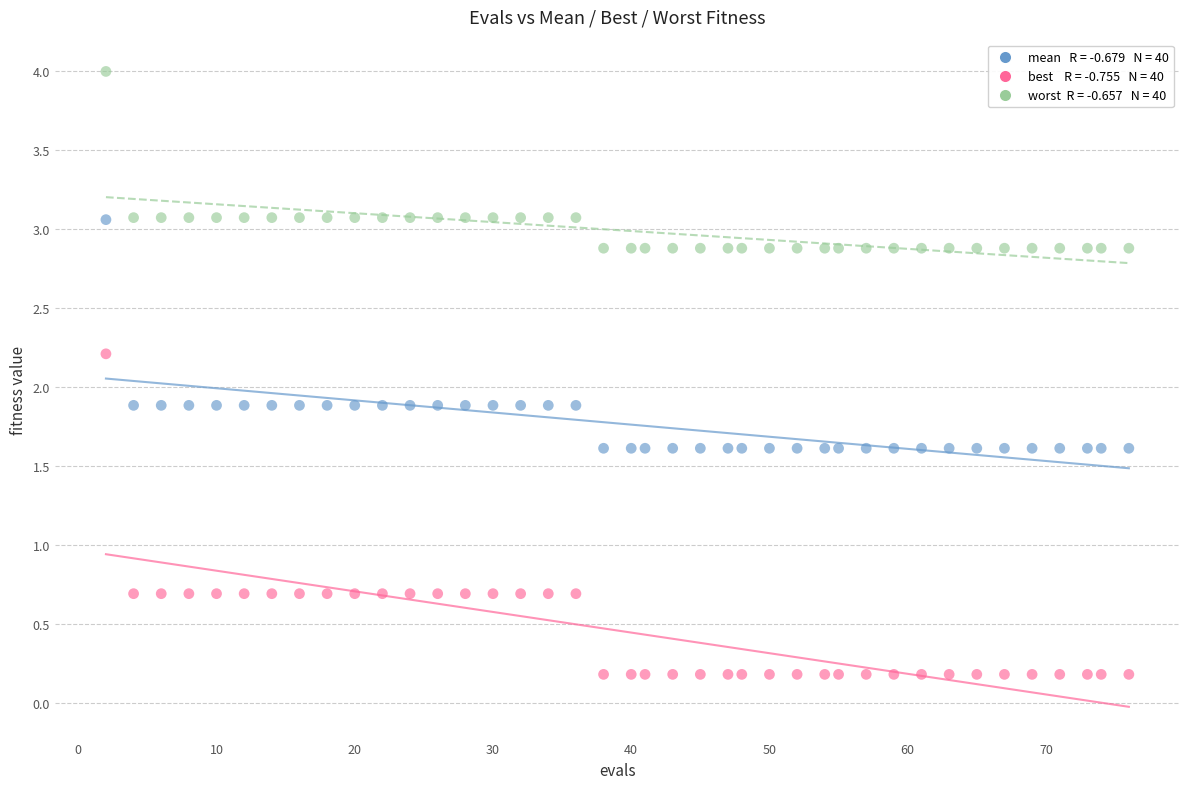

Across all data points, what is the range of Y values (max minus min)?

3.8